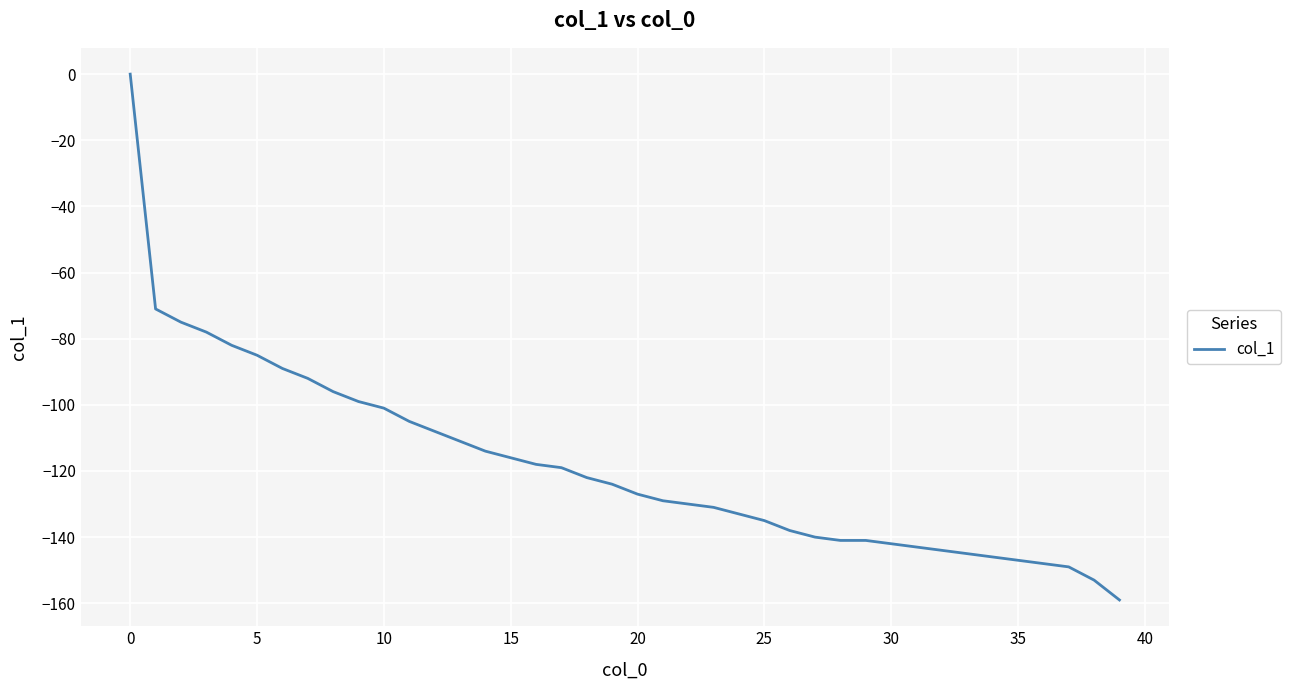

What is the minimum value shown in the chart?

-159